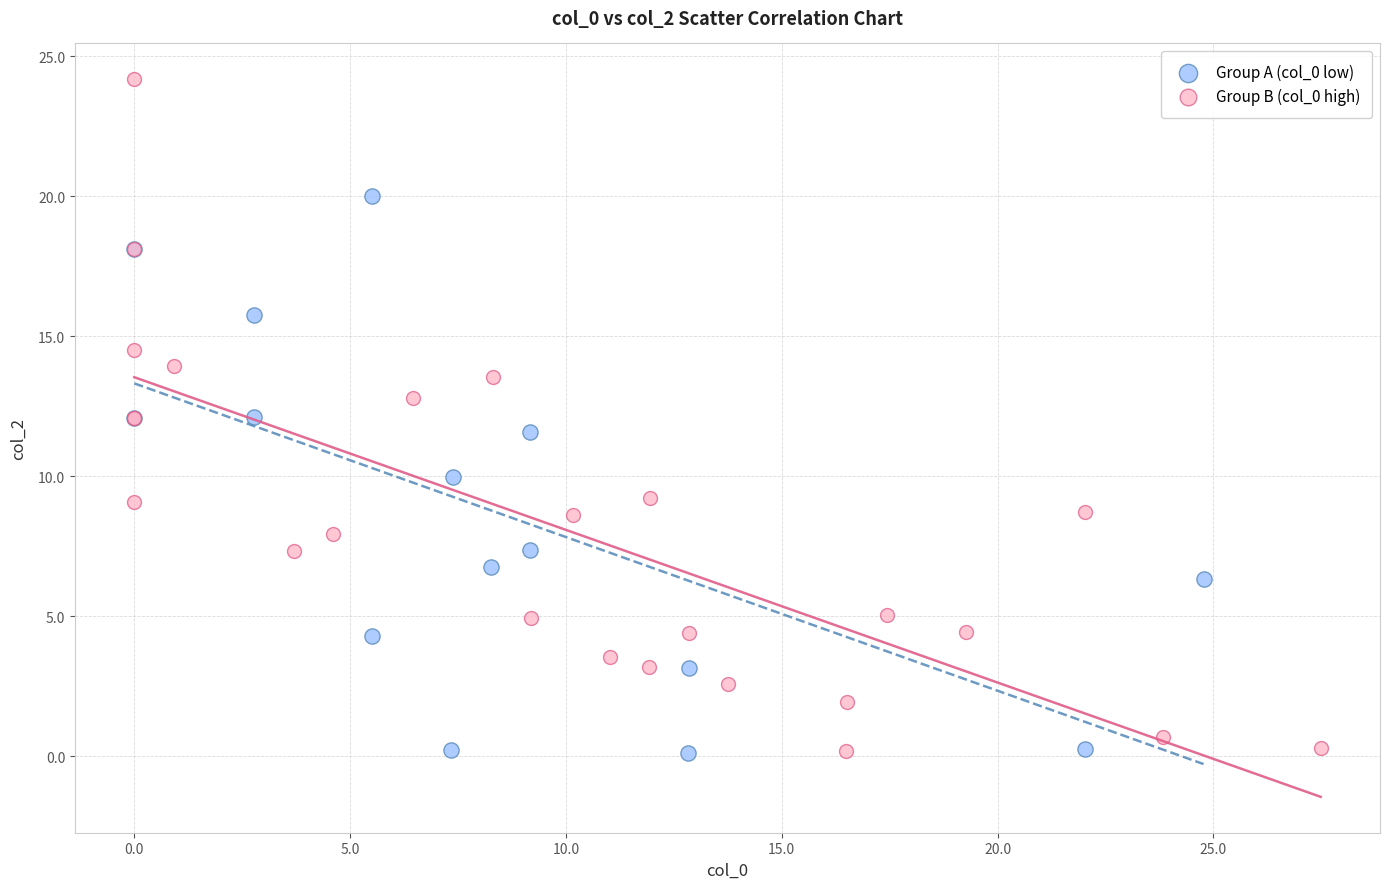

Which series has the widest spread of Y values?

Group B (col_0 high)